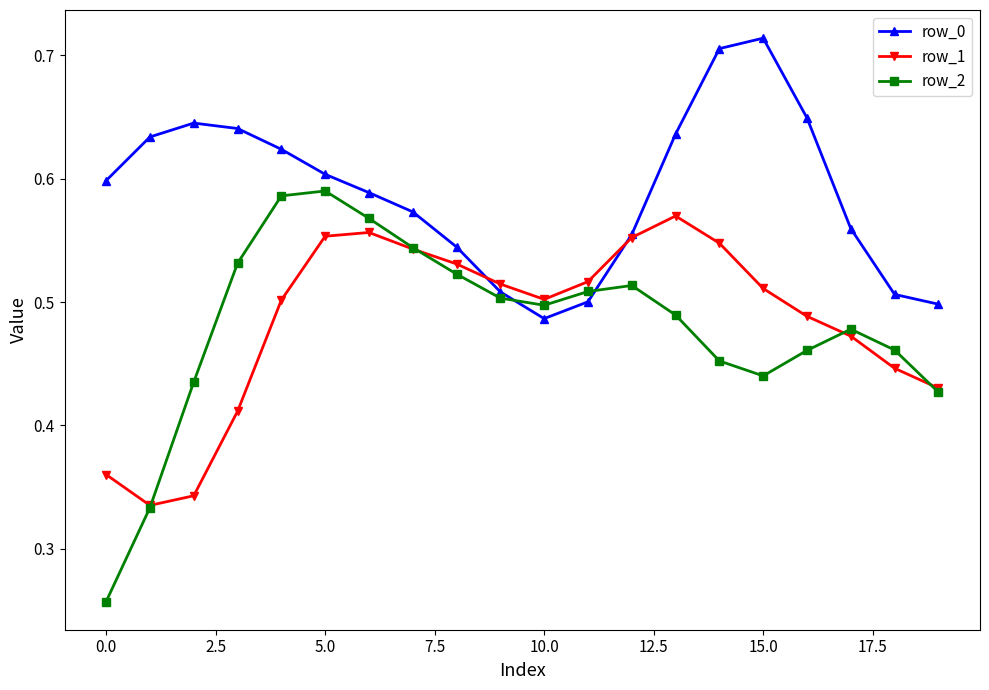

List the series in order of their peak value, lowest first.

row_1, row_2, row_0